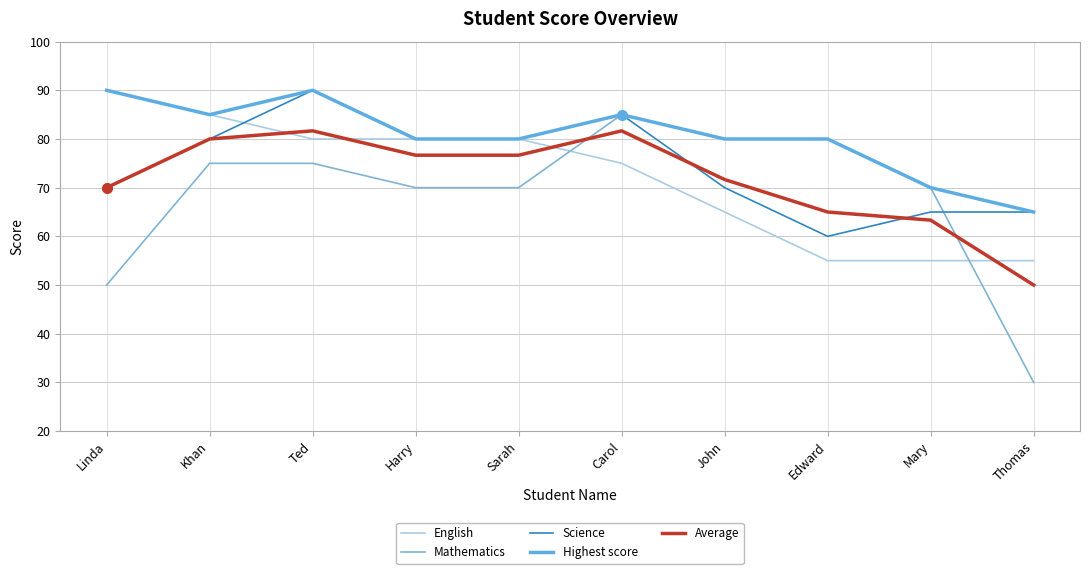

What is the label of the 2nd point from the left?

Khan